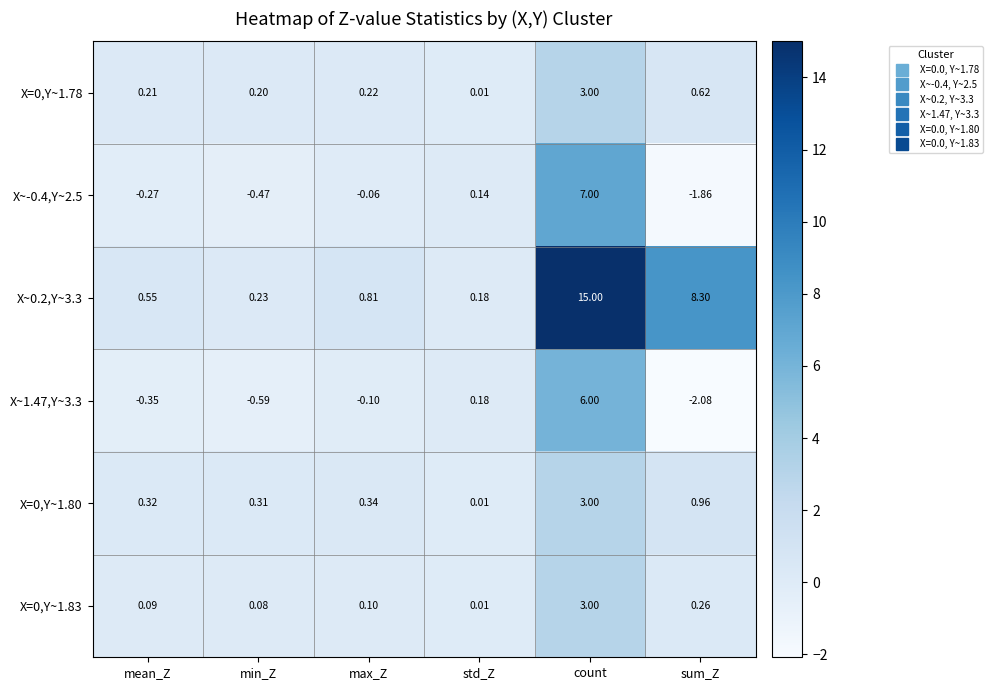

At which category is the sum across all series the highest?

count